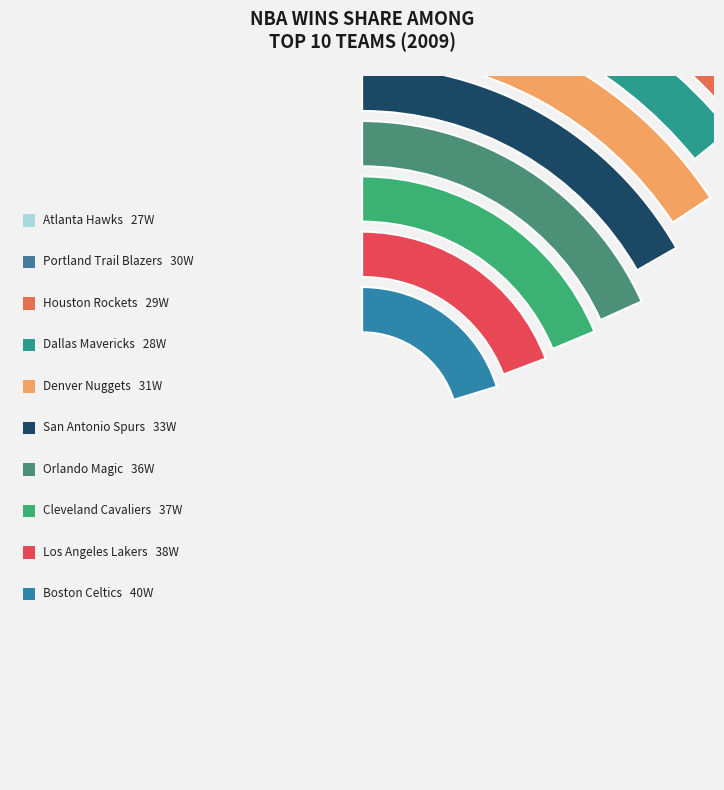

What is the largest slice in the pie chart?

Boston Celtics